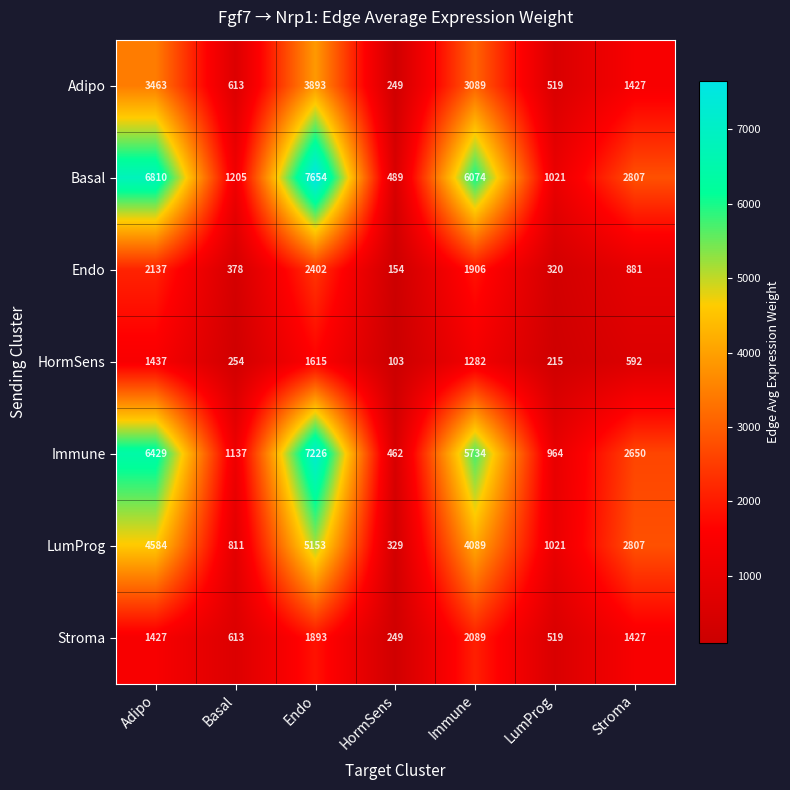

At which category is the sum across all series the highest?

Endo